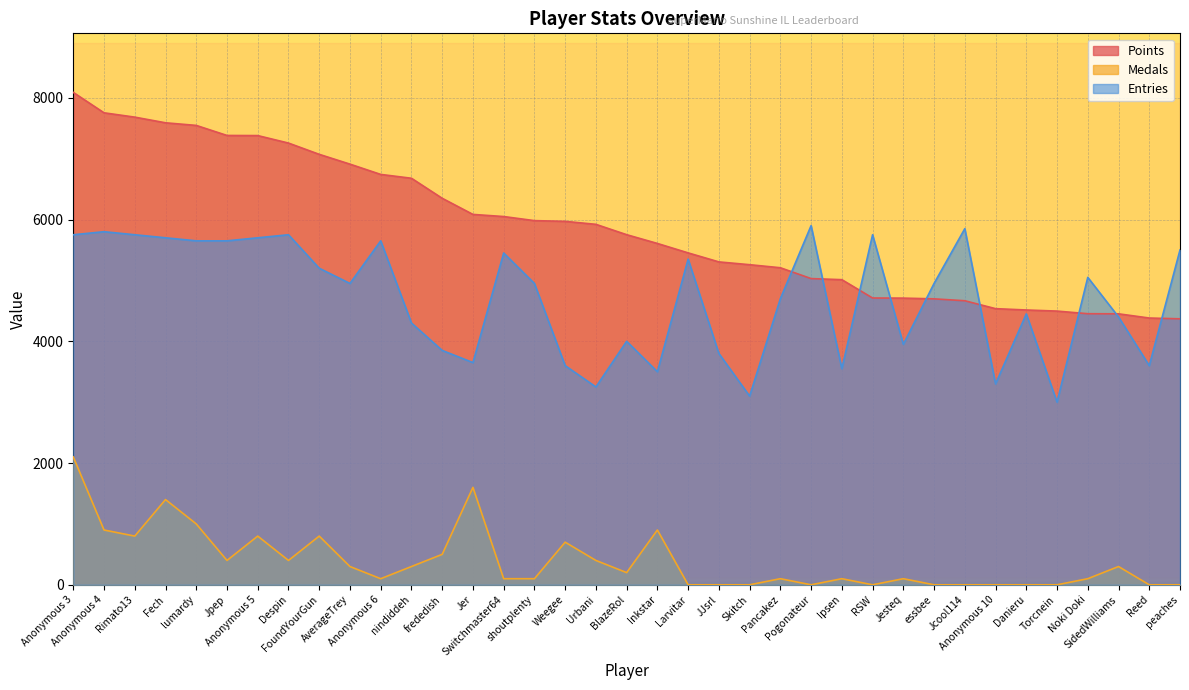

List the series in order of their peak value, highest first.

Points, Entries, Medals